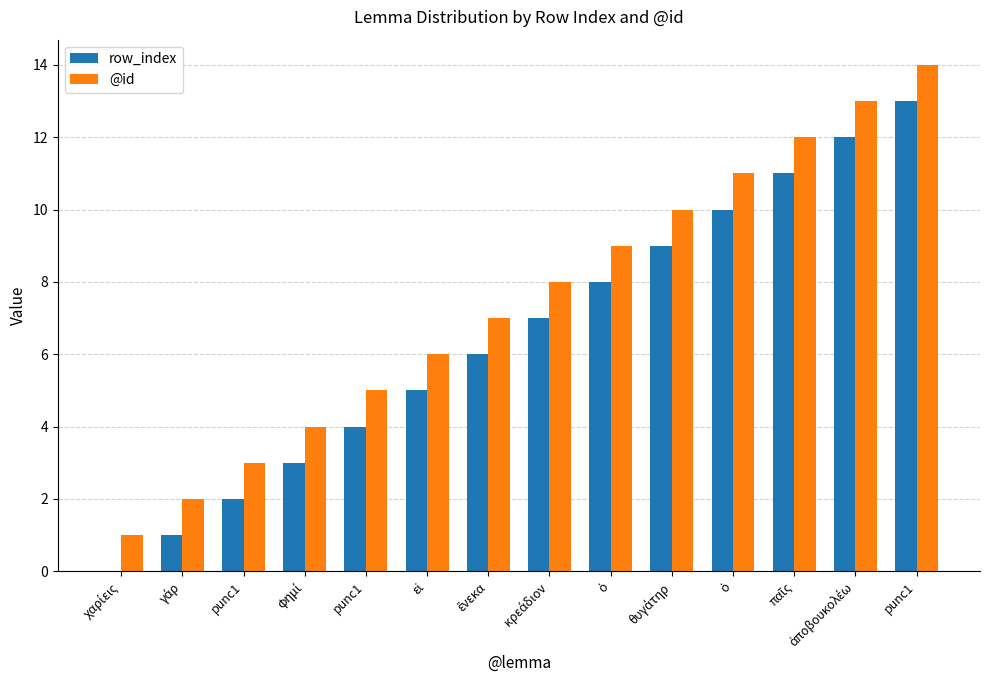

What are all the series names shown in the legend?

row_index, @id